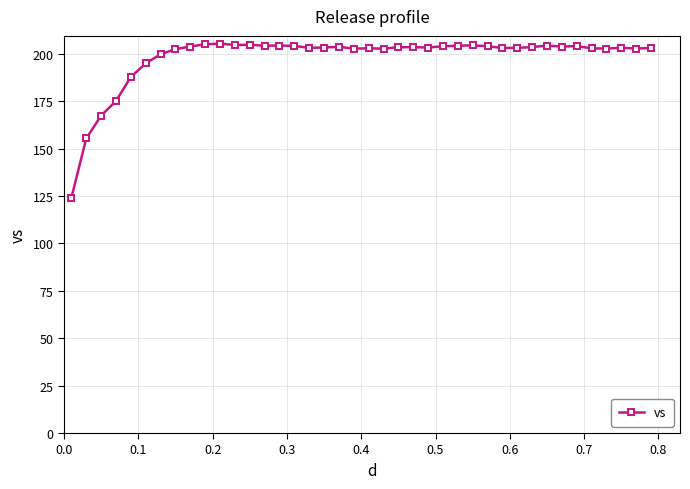

How many categories are shown in the chart?

40